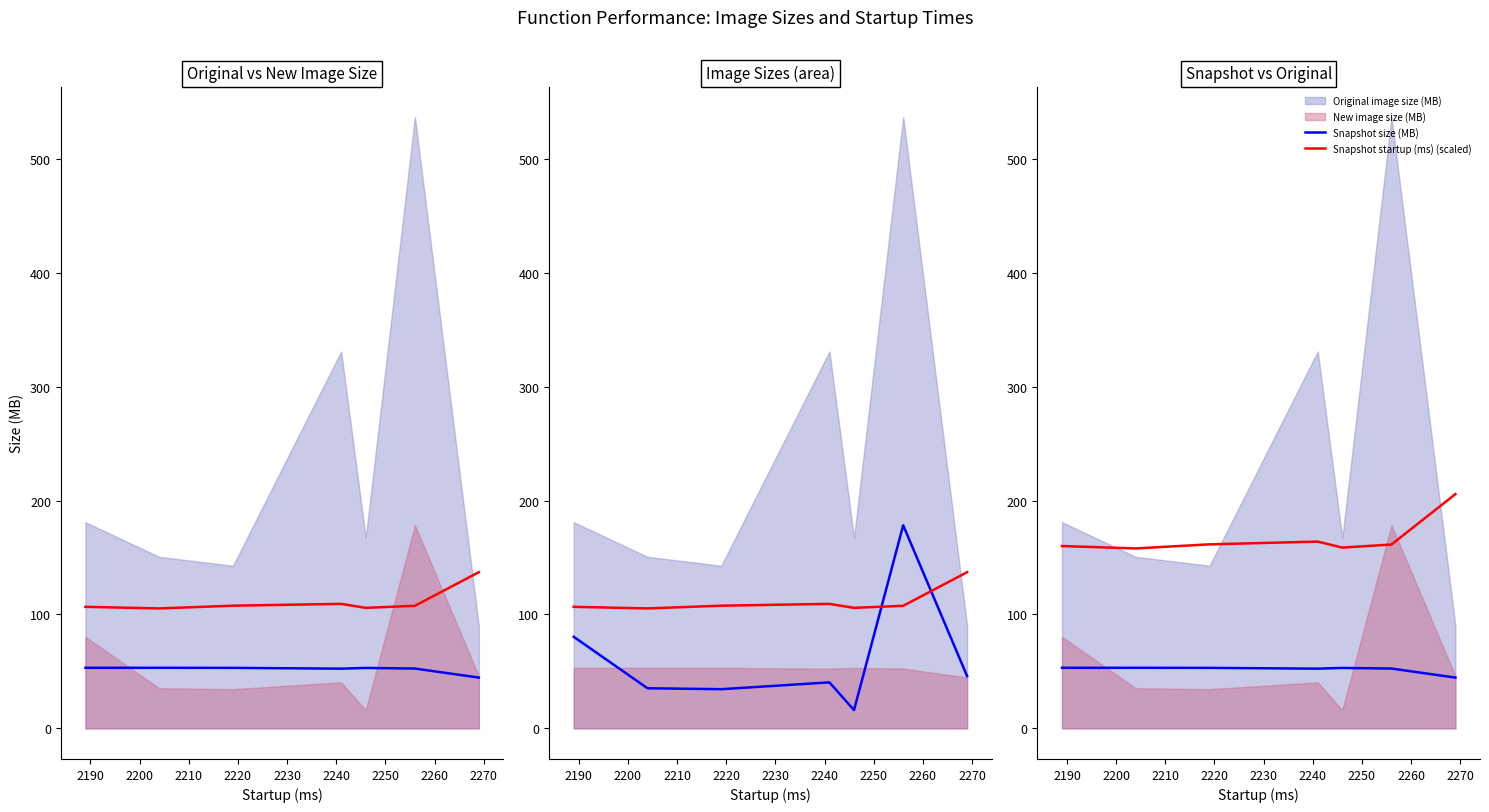

What is the minimum value shown in the chart?

16.1